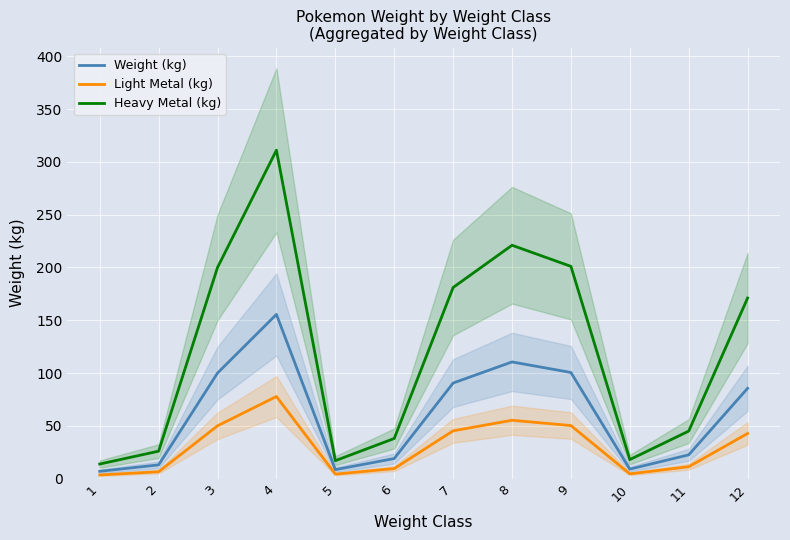

How many interior local peaks does the Weight (kg) series have?

2